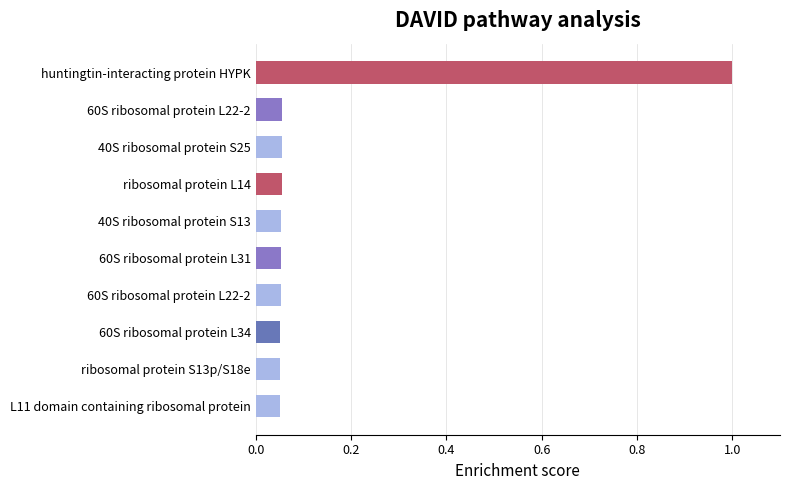

How many bars are there in total?

10